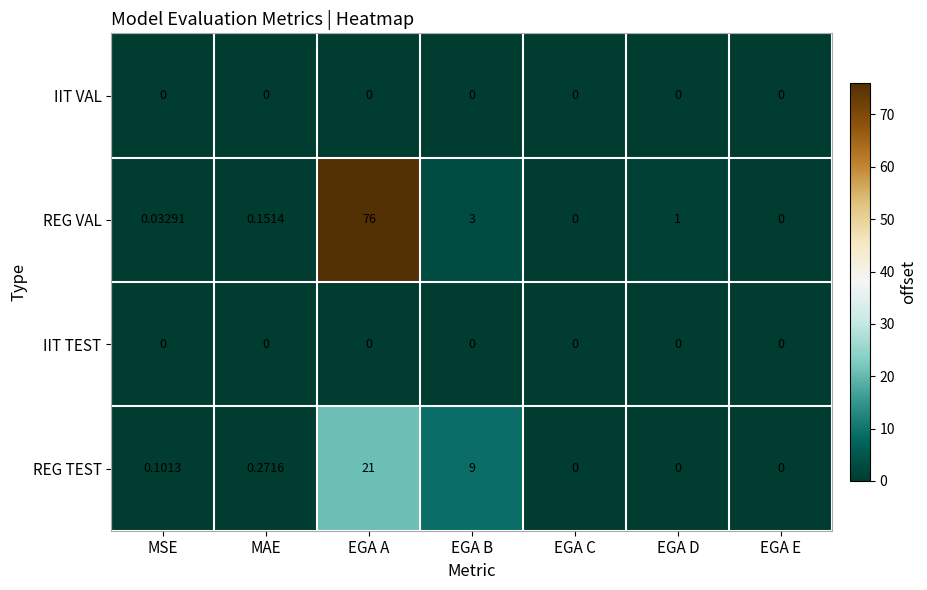

What is the difference between the highest and lowest values at EGA B?

9.0